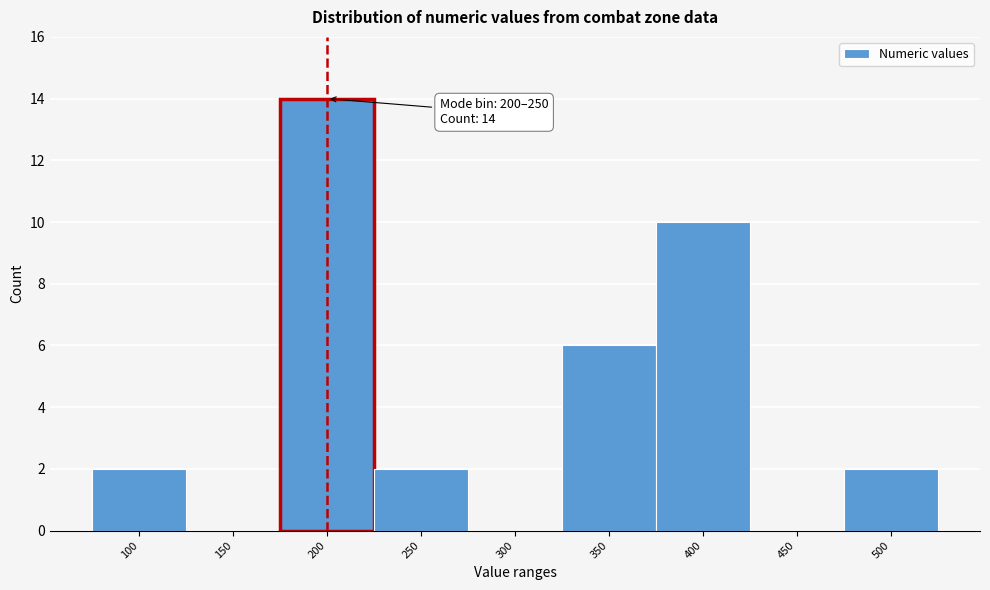

Reading right to left, transcribe all the data shown in this chart.

500=2	450=0	400=10	350=6	300=0	250=2	200=14	150=0	100=2